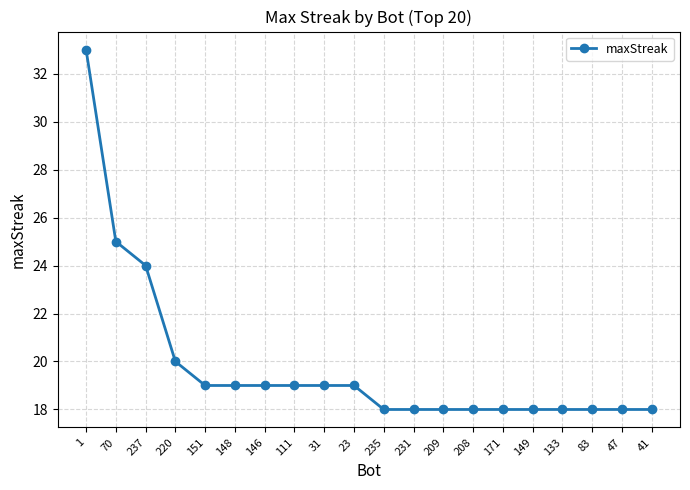

Reading left to right, list all the values displayed in this chart.

33	25	24	20	19	19	19	19	19	19	18	18	18	18	18	18	18	18	18	18